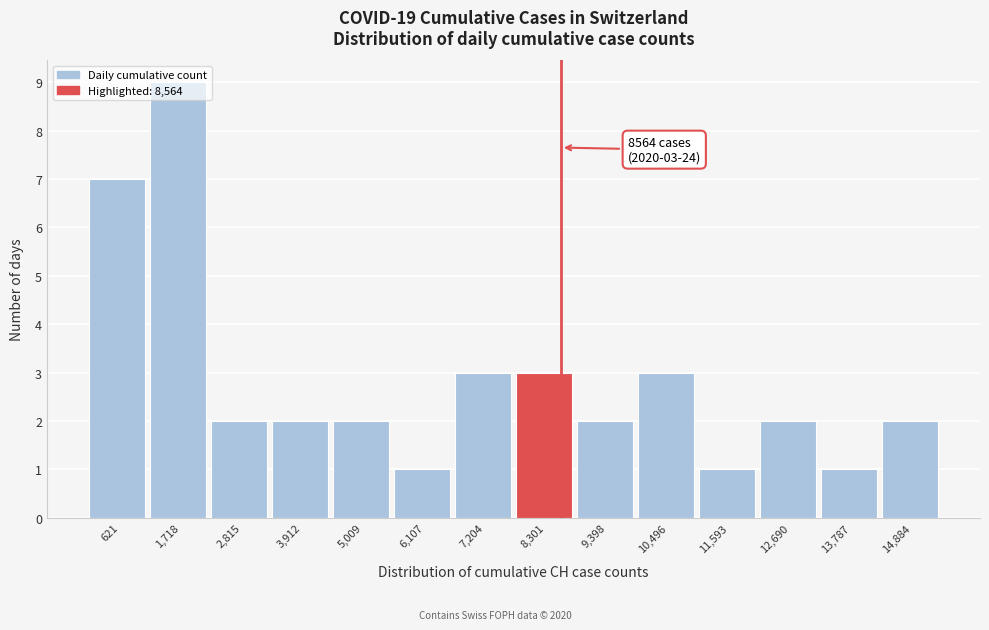

Which range on the x-axis has the tallest bar?

1200 to 2200